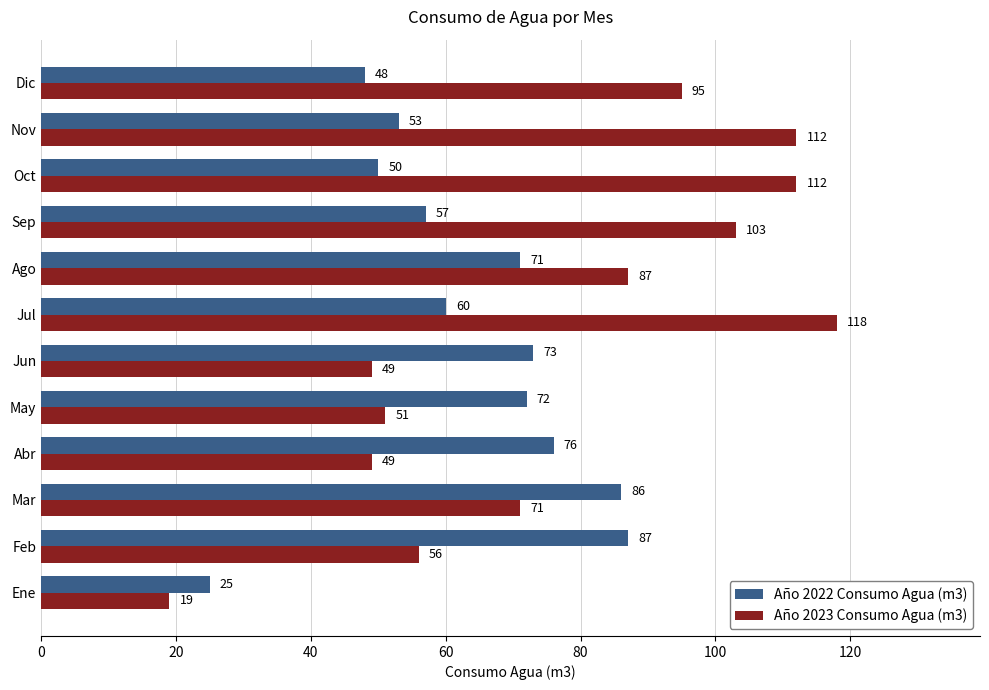

List the series in order of their peak value, highest first.

Año 2023 Consumo Agua (m3), Año 2022 Consumo Agua (m3)